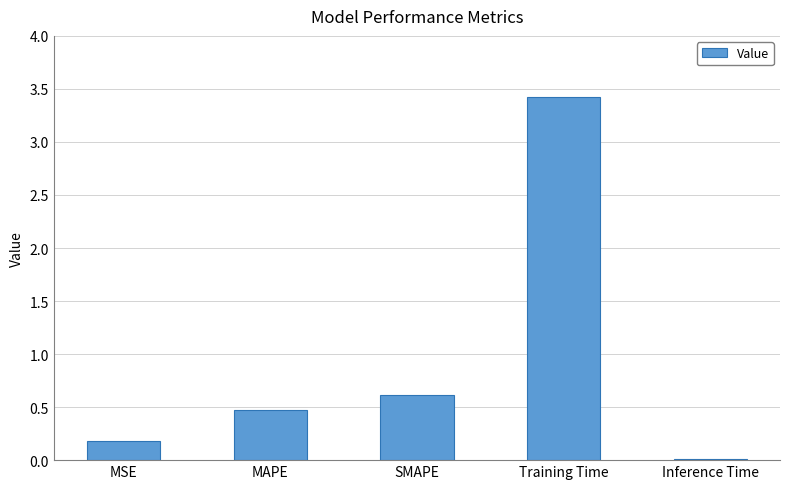

Rank the categories by value from lowest to highest.

Inference Time, MSE, MAPE, SMAPE, Training Time